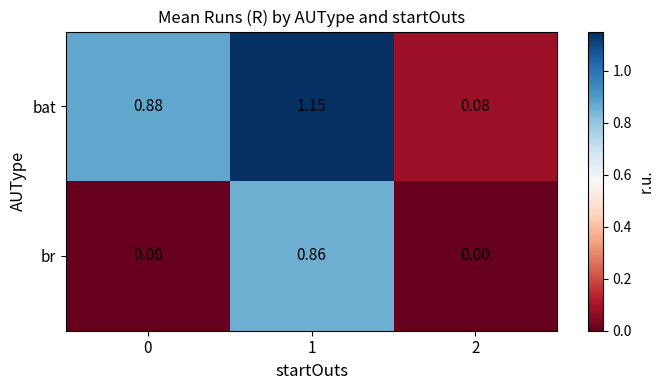

Which series has the largest total across all categories?

bat